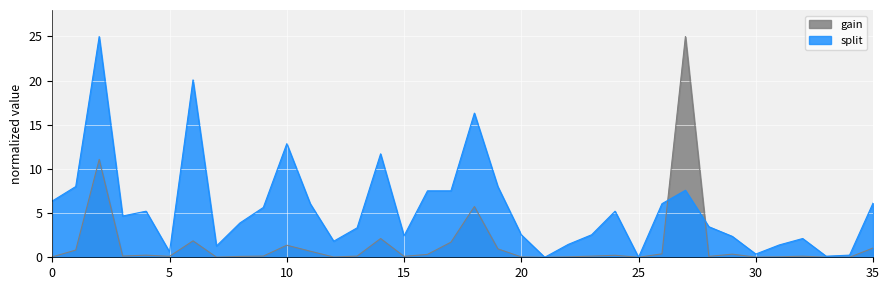

In split, how many points are higher than both neighbors (excluding endpoints)?

9